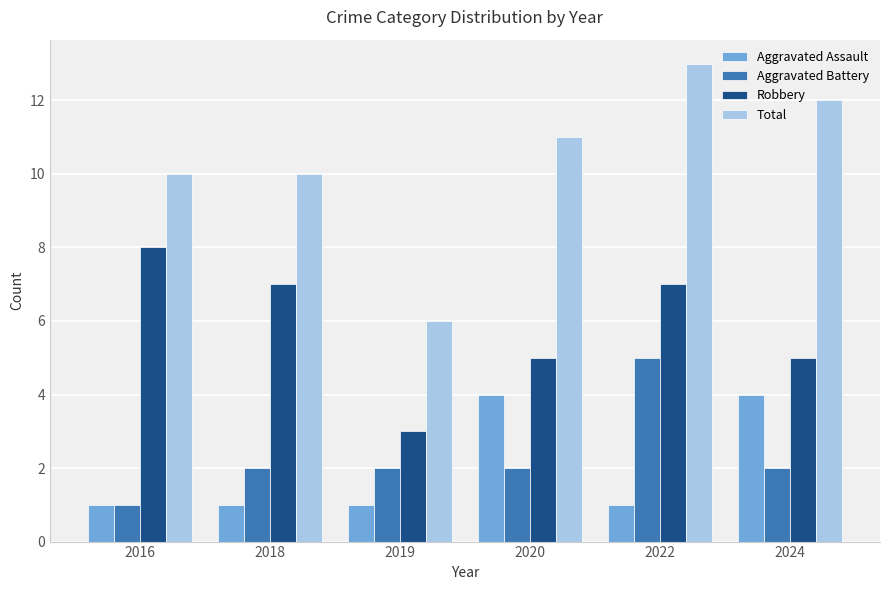

Read the Aggravated Assault value at 2020.

4